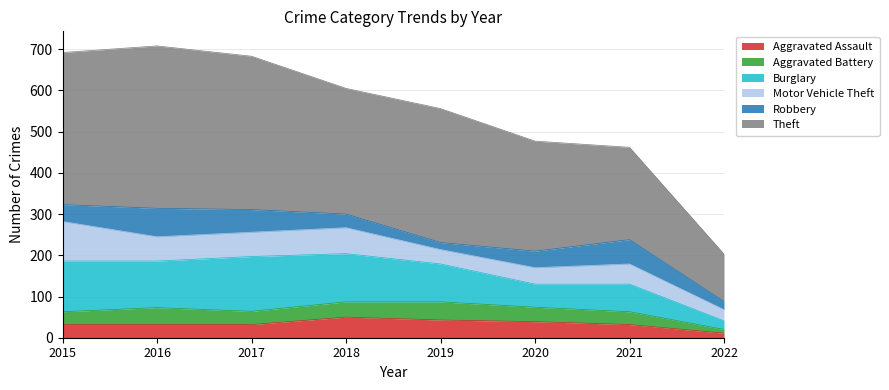

What is the sum of all Theft values?

2371